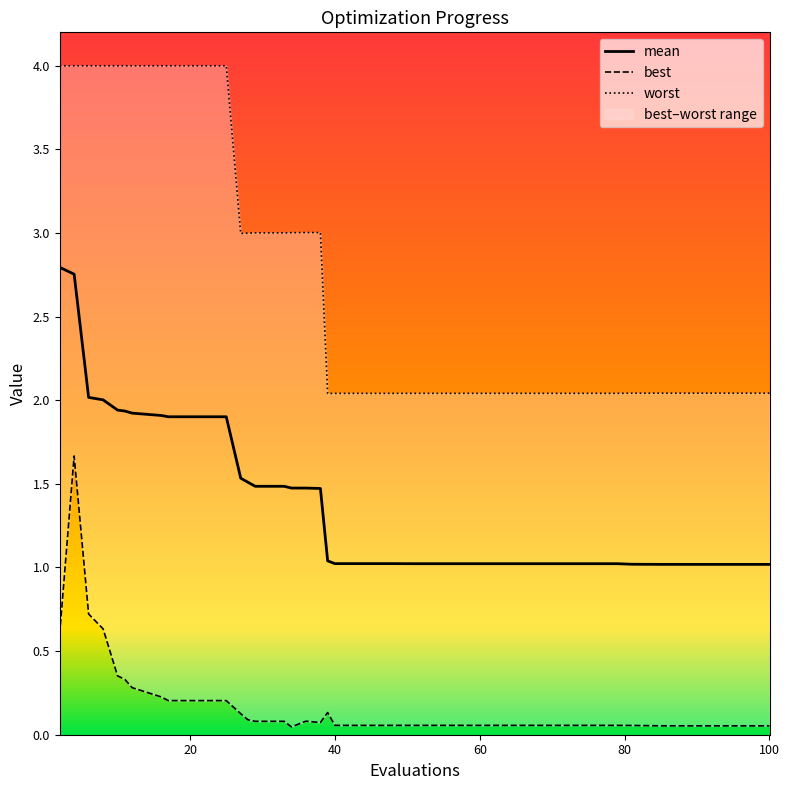

True or false: worst and mean intersect in this chart.

False